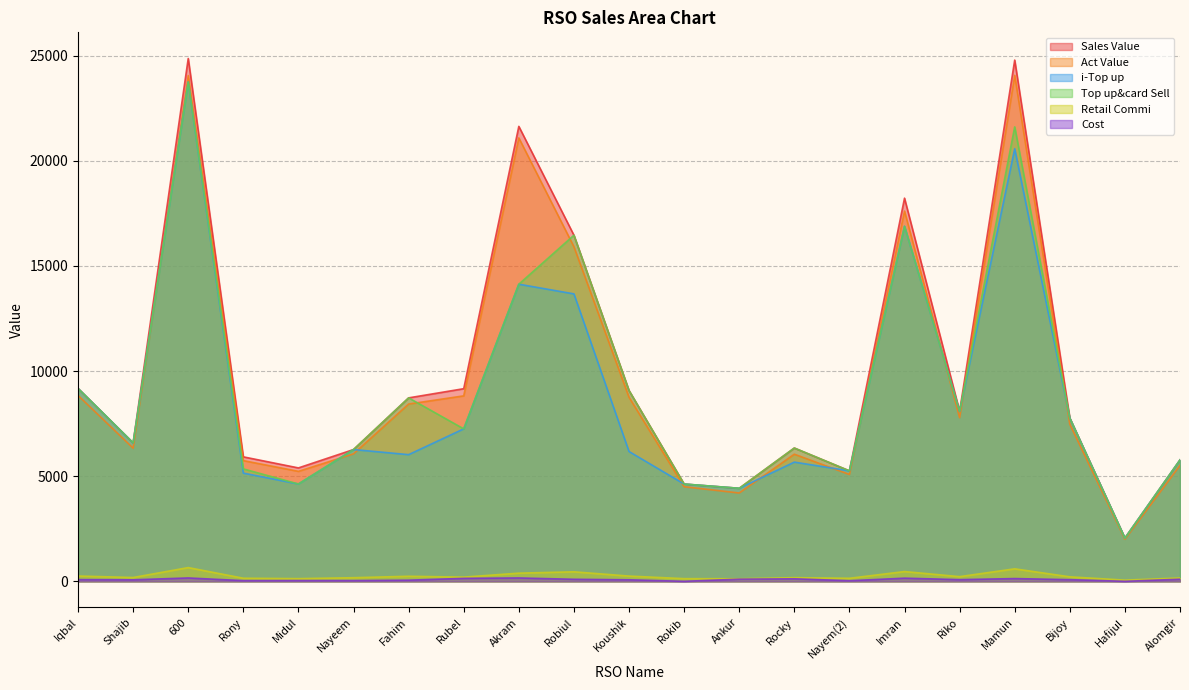

What is the difference between the maximum and minimum values in the Act Value series?

22061.2